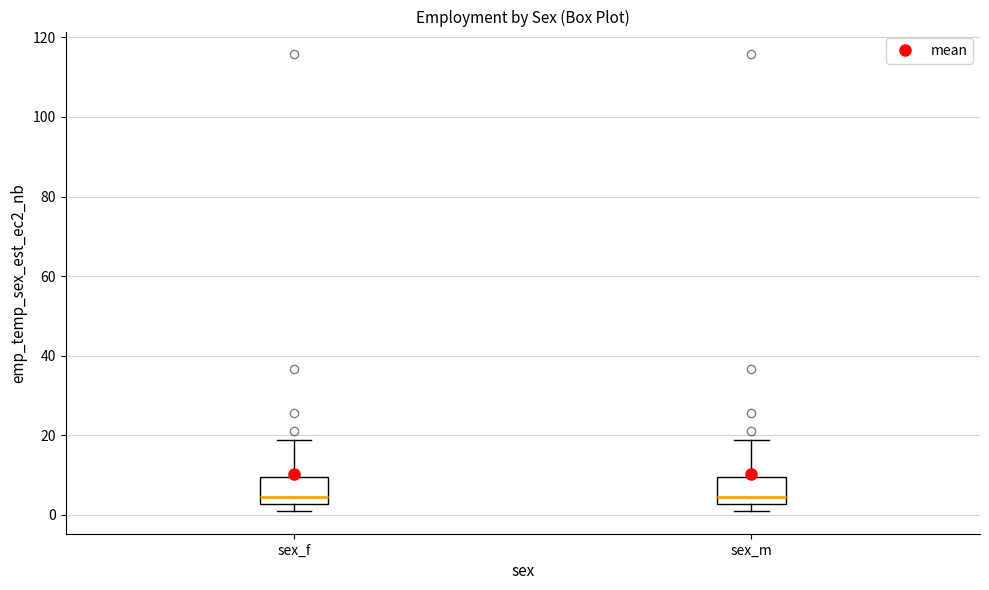

Reading left to right, read every box against the y-axis: the position of its median line, the range the box covers, and the ends of its whiskers. The values are not printed on the chart, so give them approximately, as read against the axis.

sex_f: median 4, box 2 to 10, whiskers 0 to 18
sex_m: median 4, box 2 to 10, whiskers 0 to 18